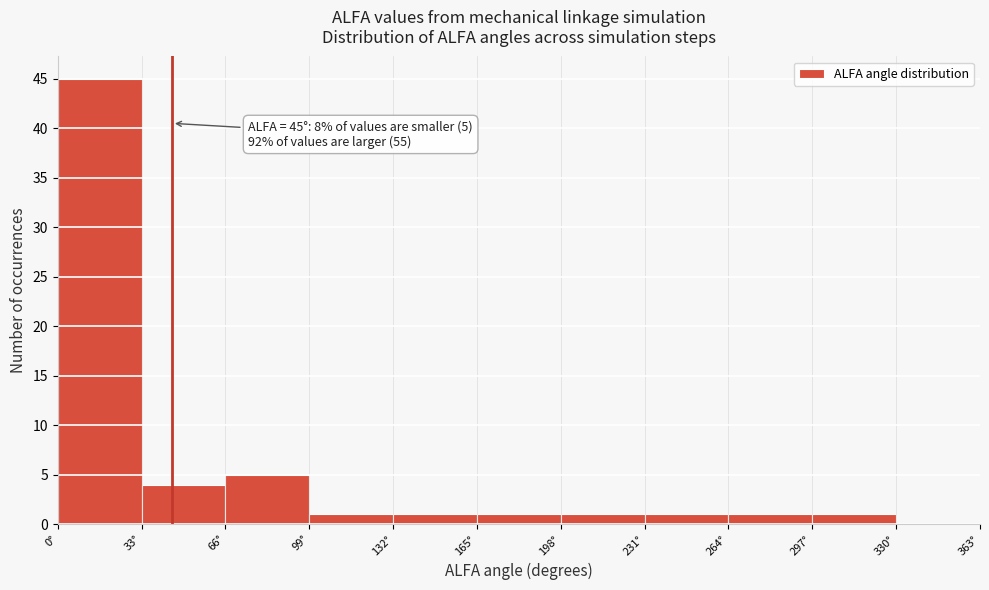

Which range on the x-axis has the tallest bar?

0 to 33